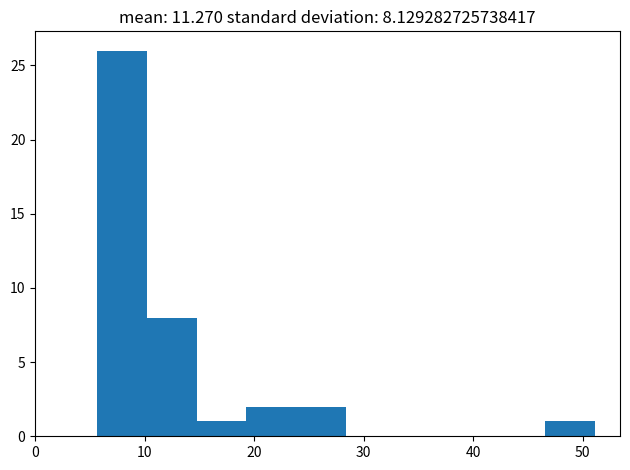

Reading left to right, list every bar in this chart as the range it spans on the x-axis followed by its height. Neither the bar edges nor the heights are printed on the chart, so give them approximately, as read against the axes.

6 to 10: 26
10 to 15: 8
15 to 19: 1
19 to 24: 2
24 to 28: 2
28 to 33: 0
33 to 37: 0
37 to 42: 0
42 to 47: 0
47 to 51: 1